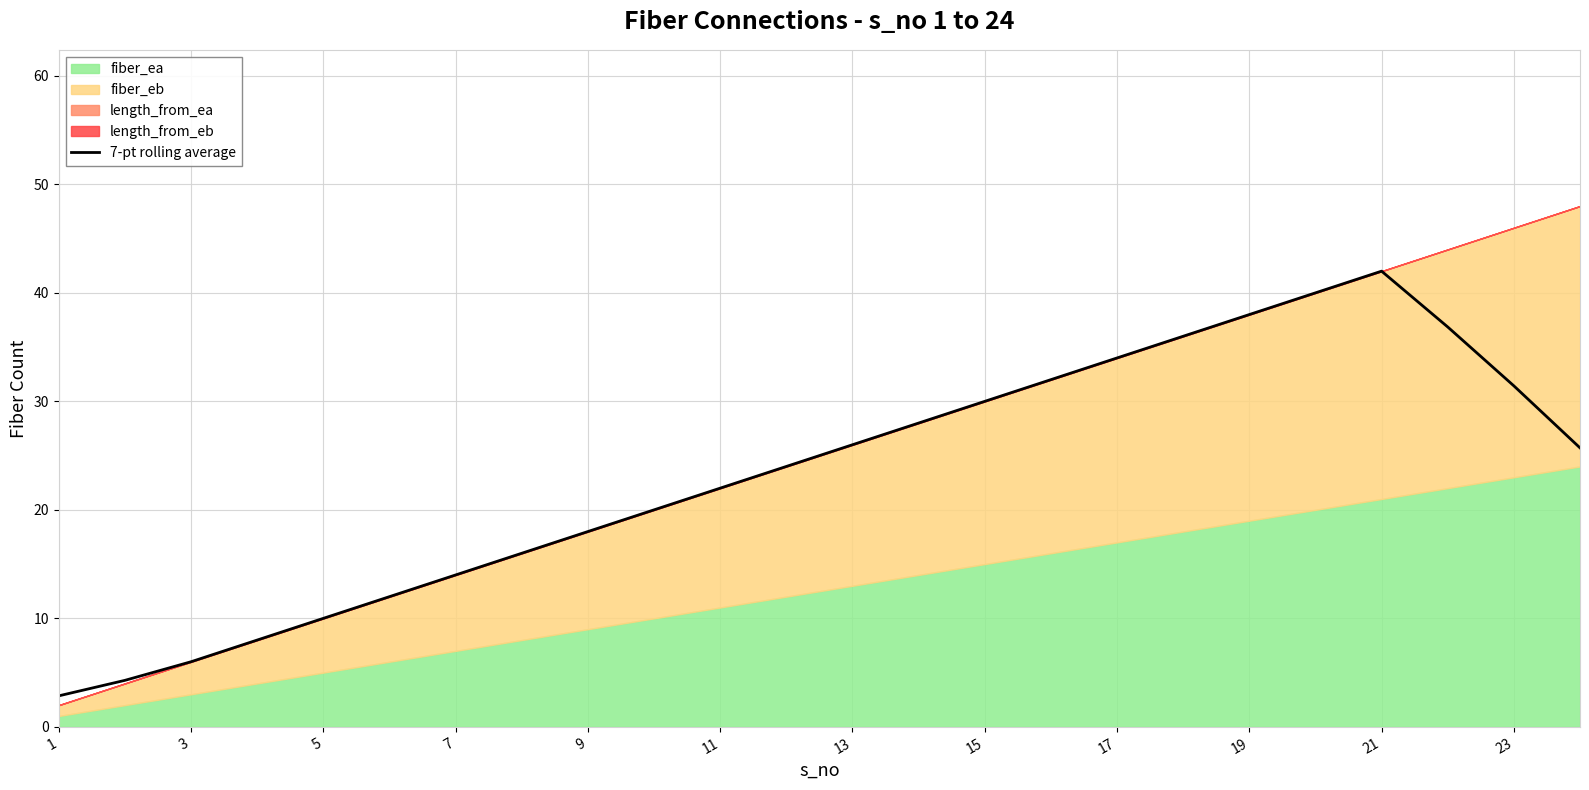

At which label does 7-pt rolling average first exceed 25?

13